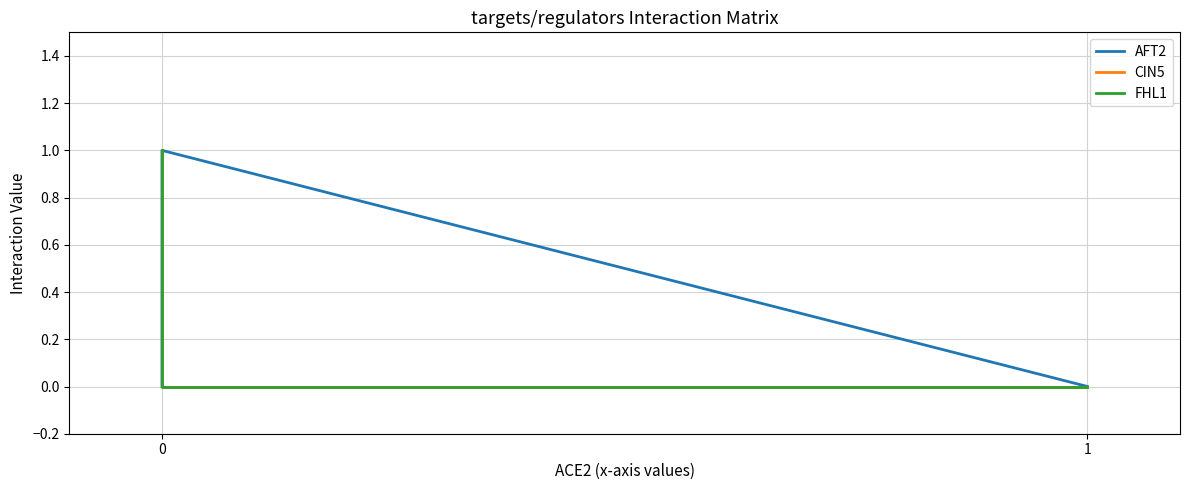

The AFT2 series shows 1 at 0. True or false?

False